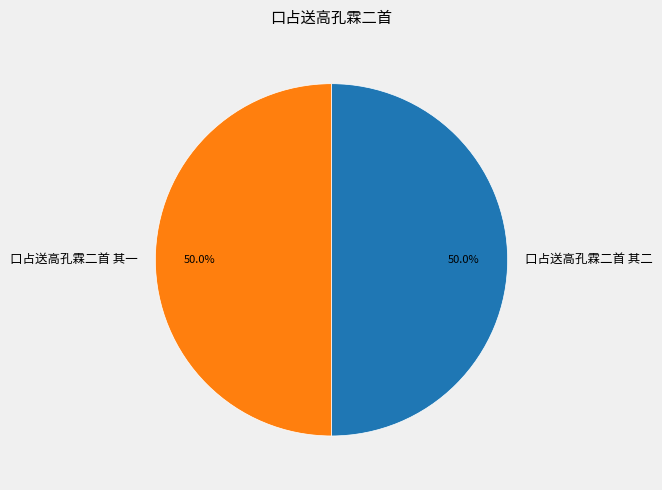

What percentage is NOT represented by 口占送高孔霖二首 其二?

50.0%